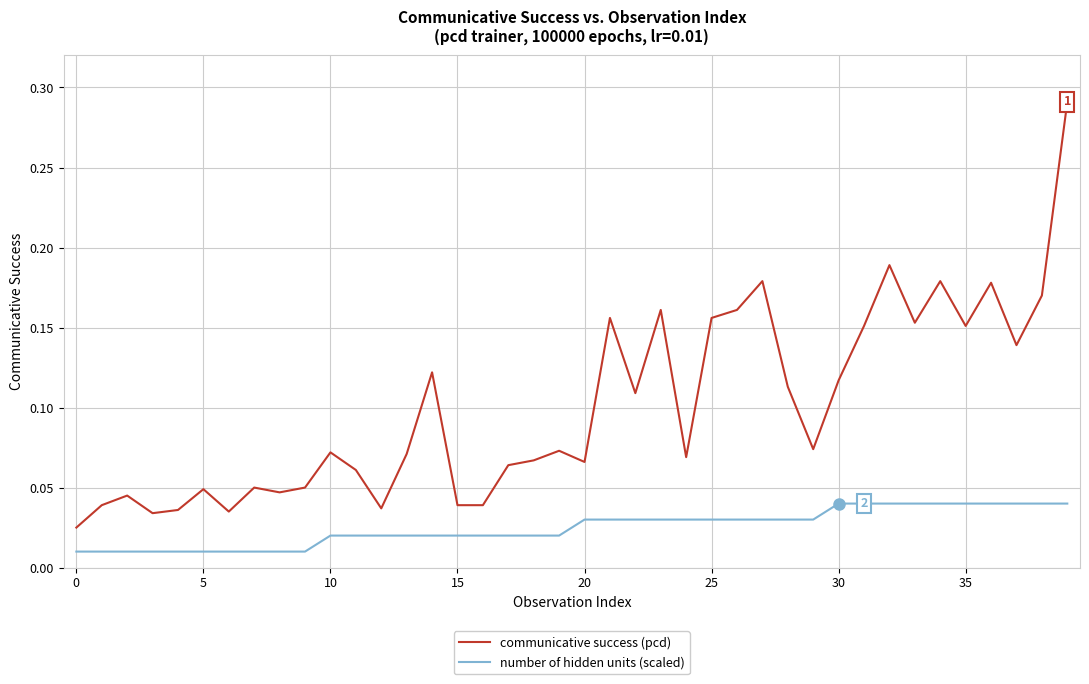

Rank the series by their average value, from highest to lowest.

communicative success (pcd), number of hidden units (scaled)